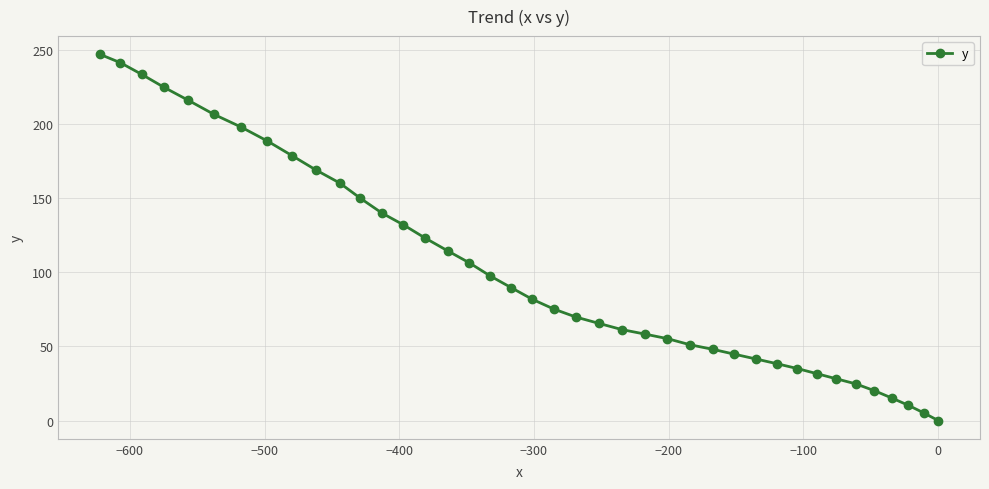

What is the sum of all values?

4074.9